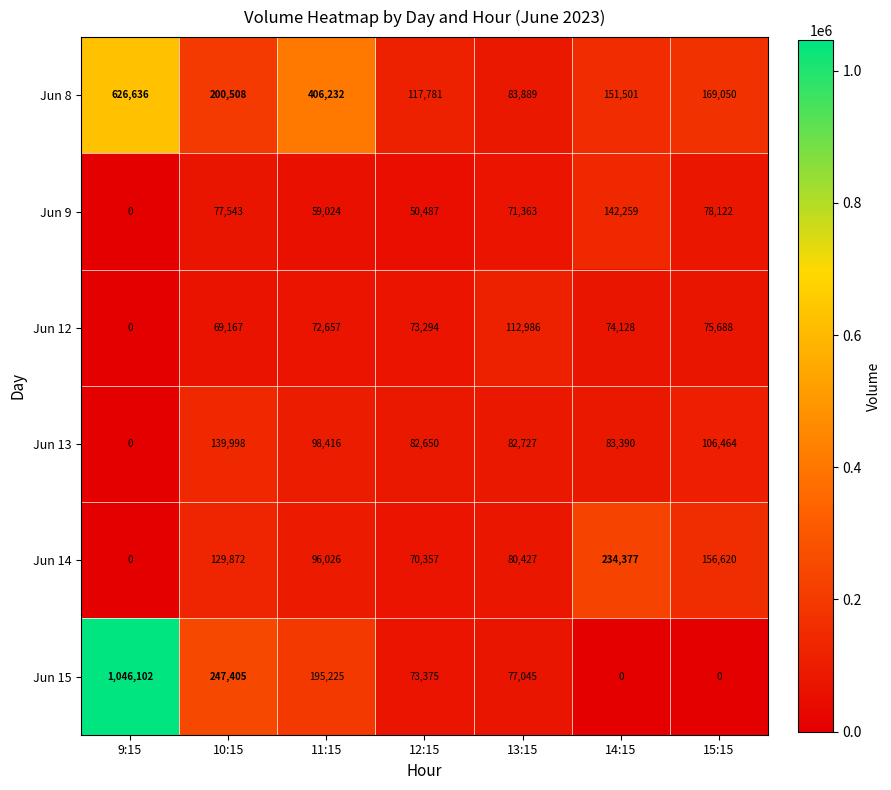

Where does the Jun 9 series first go above 71363?

10:15